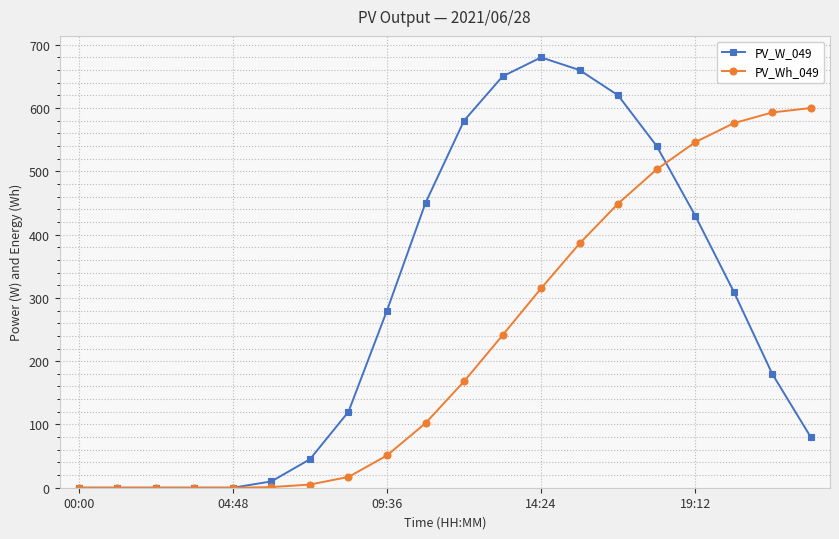

At how many categories does at least one series exceed 93?

13